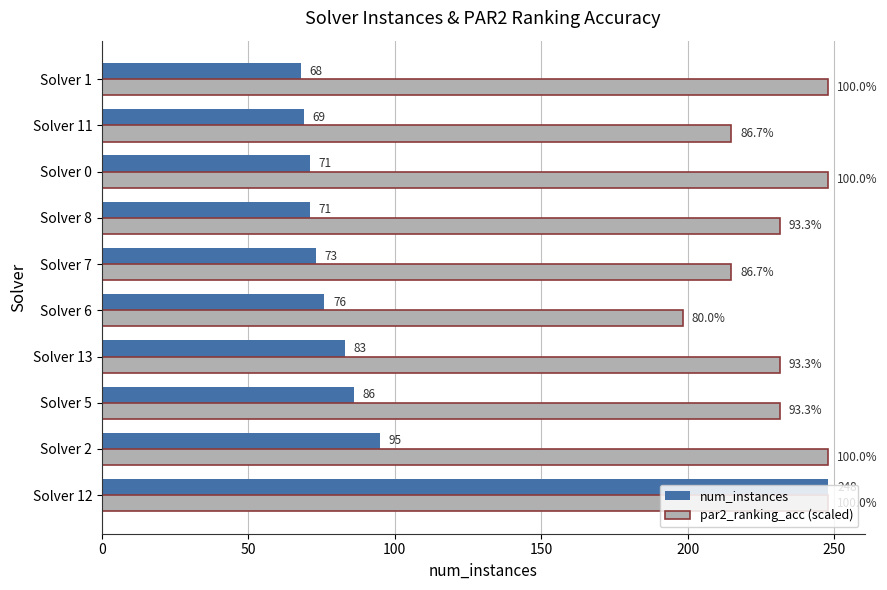

Which series has the largest total across all categories?

par2_ranking_acc (scaled)